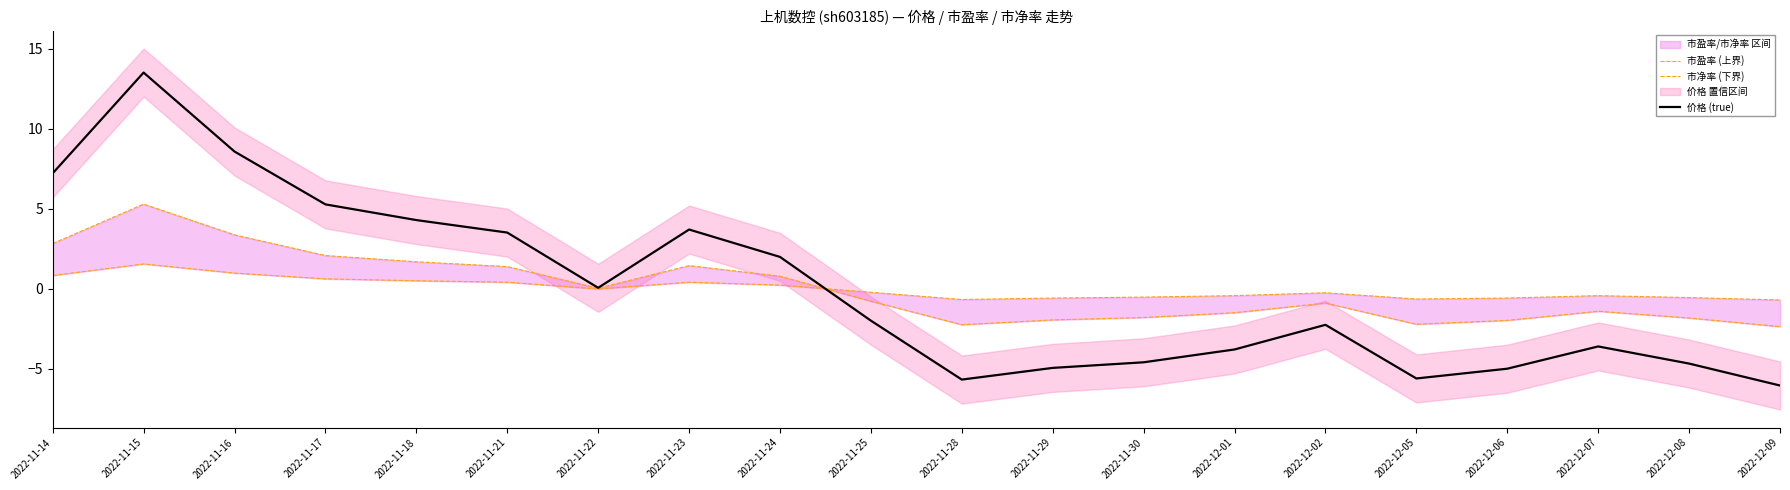

Is the value of 市盈率 (上界) at 2022-11-24 greater than the value of 价格 (true) at 2022-11-14?

No